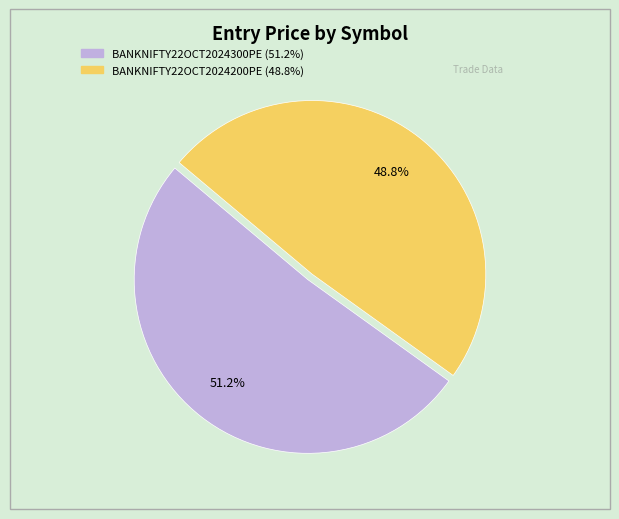

Is there a majority slice in this chart?

Yes